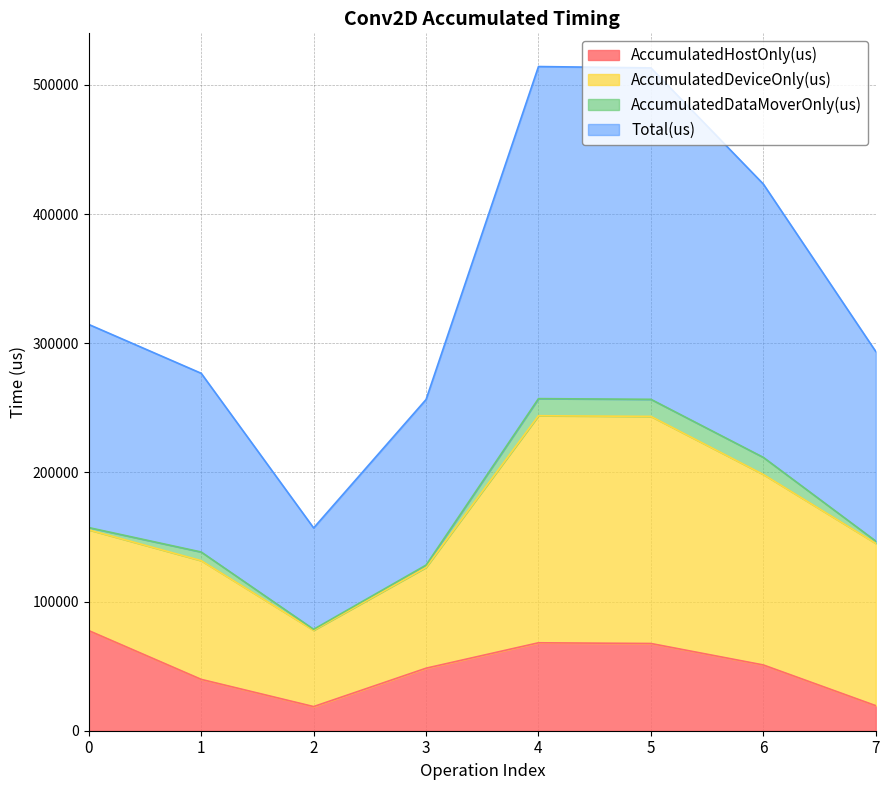

The value of Total(us) at 5 is 74862.5. True or false?

False